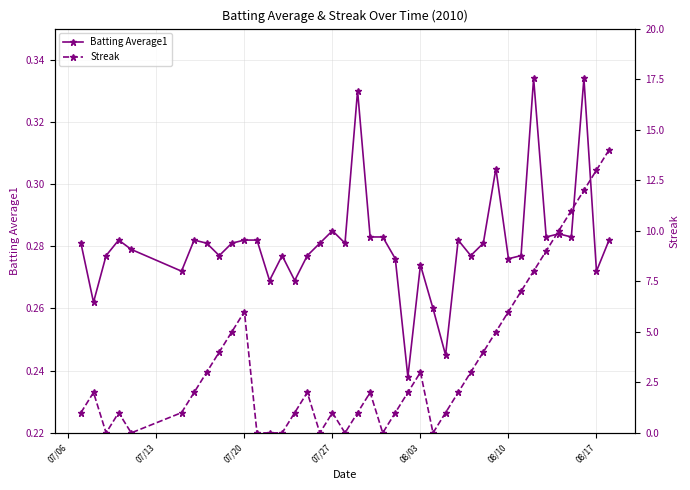

After their last crossing, which series has the higher values: Streak or Batting Average1?

Streak